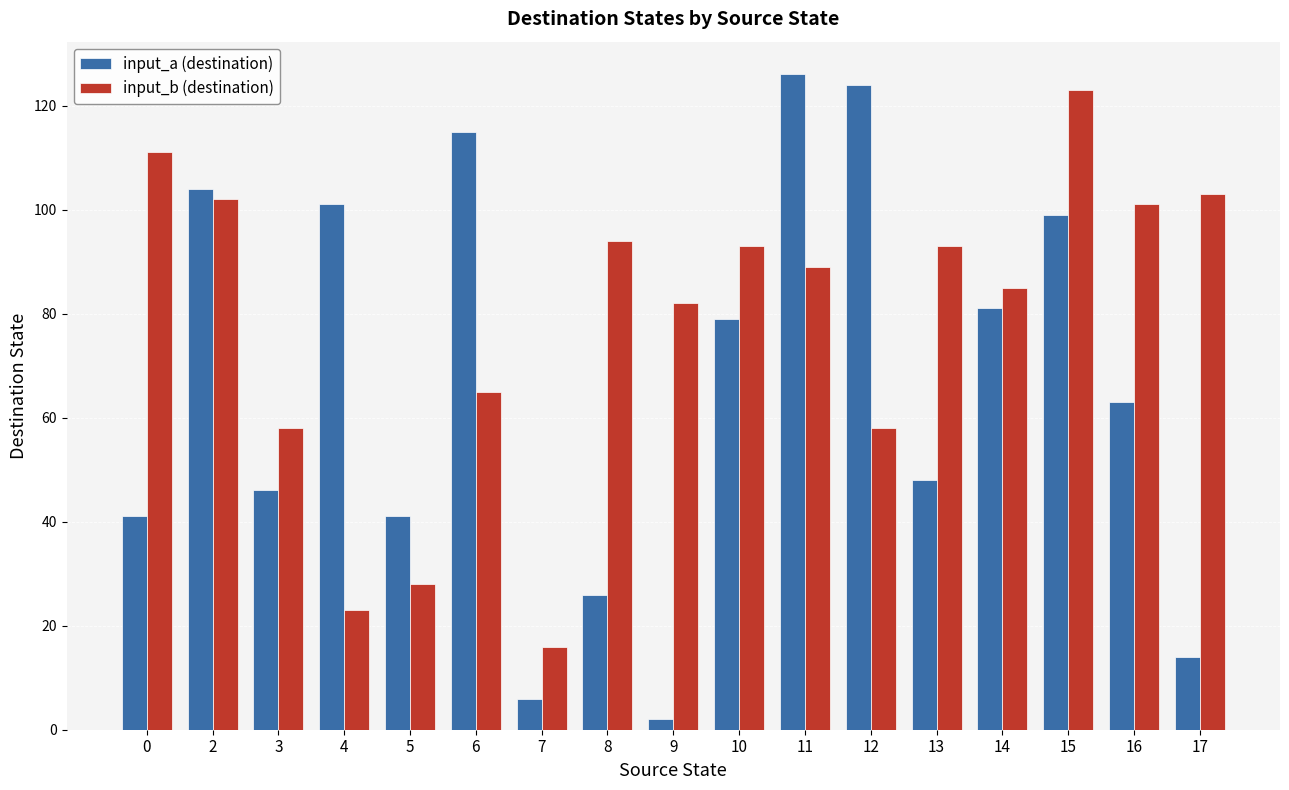

How many bars are there in total?

34